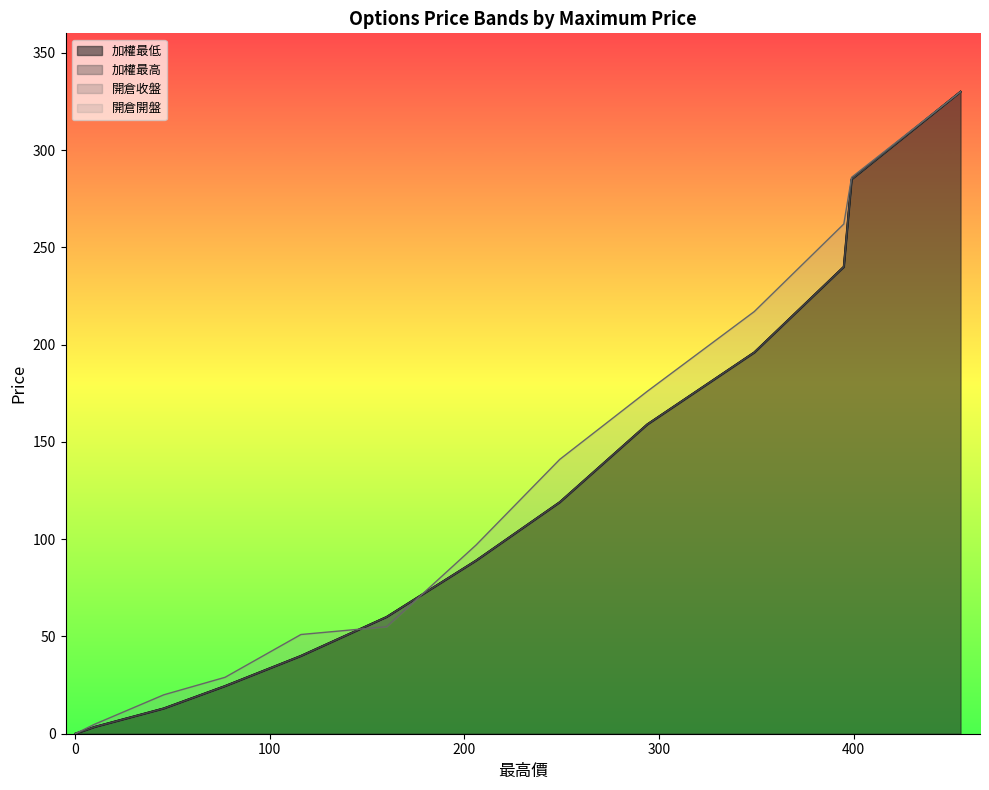

Reading right to left, transcribe all the data shown in this chart.

加權最低: 10=3.5	0=0.0	45.5=13.0	77=24.5	116=40.0	160=60.0	206=89.0	249=119.0	294=159.0	349=196.0	395=240.0	399=285.0	455=330.0
加權最高: 10=3.5	0=0.0	45.5=13.0	77=24.5	116=40.0	160=60.0	206=89.0	249=119.0	294=159.0	349=196.0	395=240.0	399=285.0	455=330.0
開倉收盤: 10=3.5	0=0.0	45.5=13.0	77=24.5	116=40.0	160=60.0	206=89.0	249=119.0	294=159.0	349=196.0	395=240.0	399=285.0	455=330.0
開倉開盤: 10=4.9	0=0.0	45.5=20.0	77=29.0	116=51.0	160=55.0	206=97.0	249=141.0	294=176.0	349=217.0	395=262.0	399=286.0	455=330.0